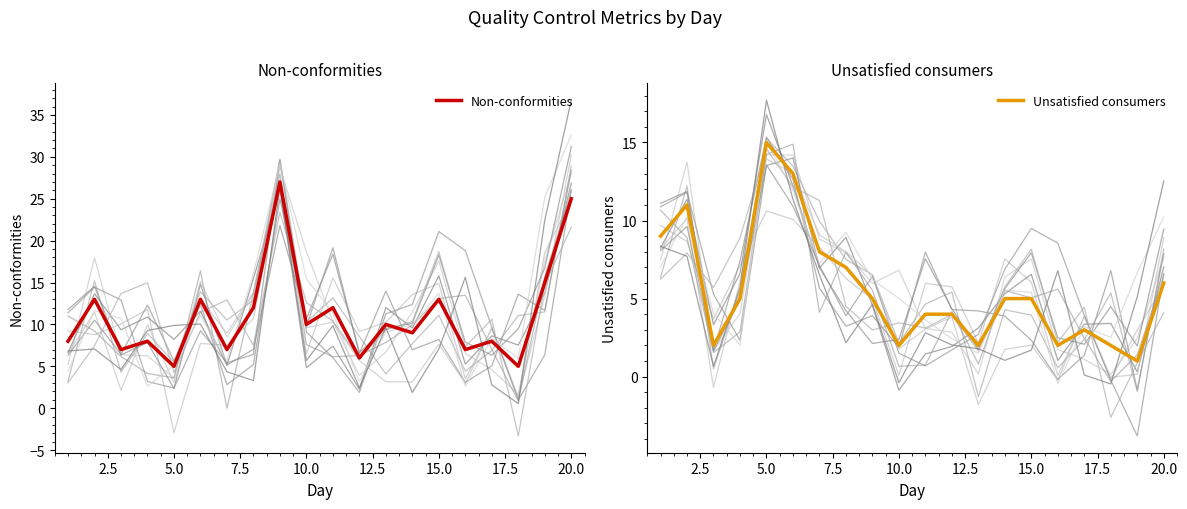

True or false: Unsatisfied consumers has more than 0 interior local peaks.

True